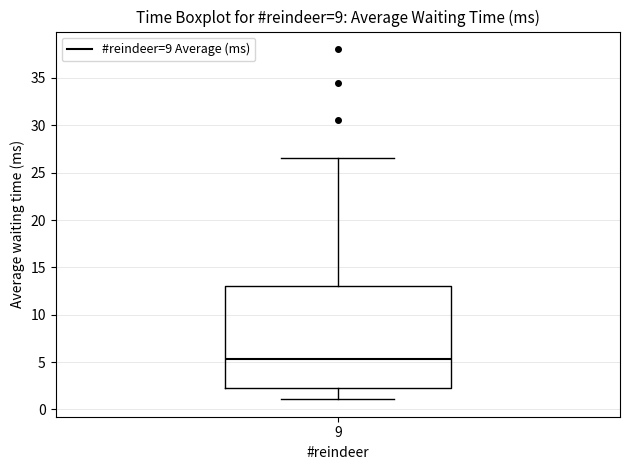

Read this box plot against the y-axis: the position of the median line, the range covered by the box, and the ends of both whiskers. The values are not printed on the chart, so give them approximately, as read against the axis.

median 5.5, box 2.0 to 13.0, whiskers 1.0 to 26.5